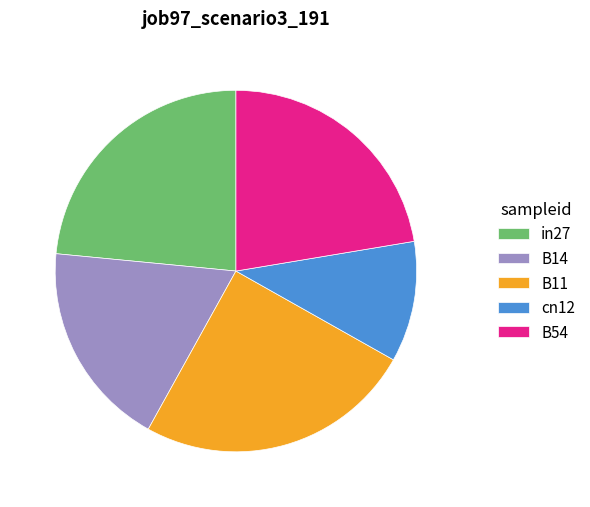

Which slice is the smallest?

cn12